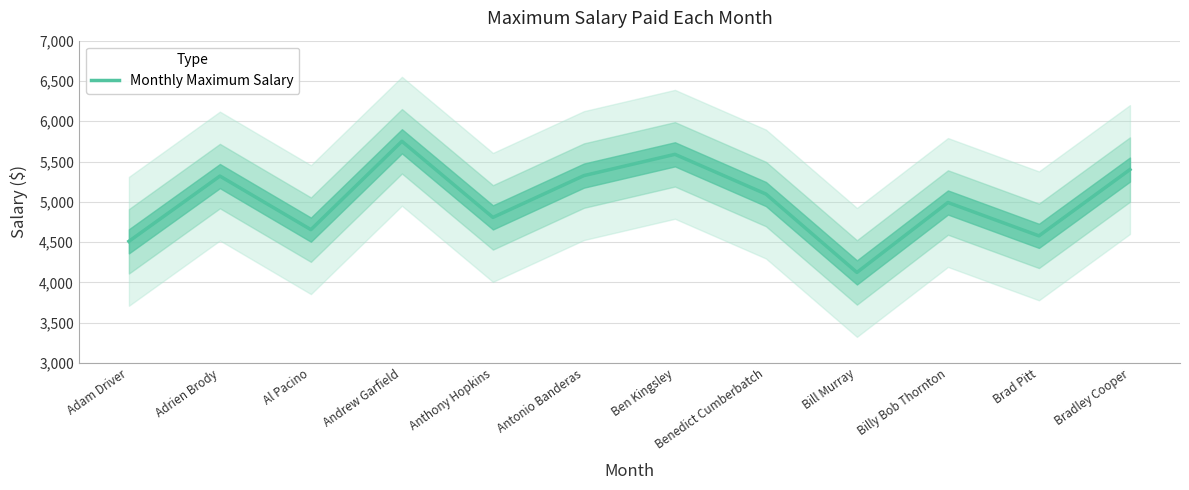

What is the minimum value shown in the chart?

4123